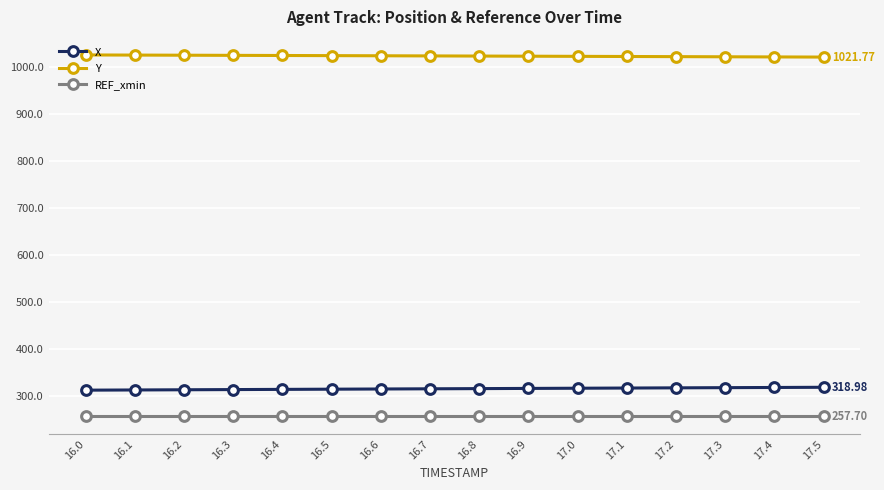

True or false: REF_xmin and X cross at least once.

False